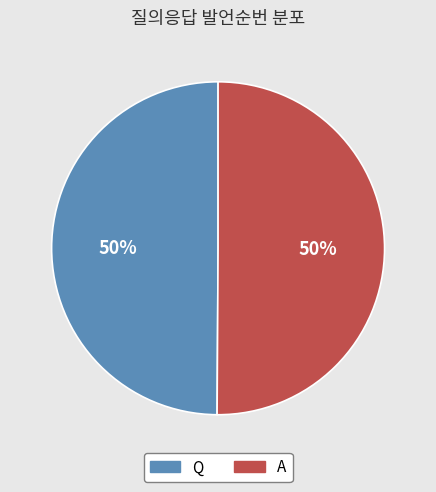

Count the number of slices in the pie.

2